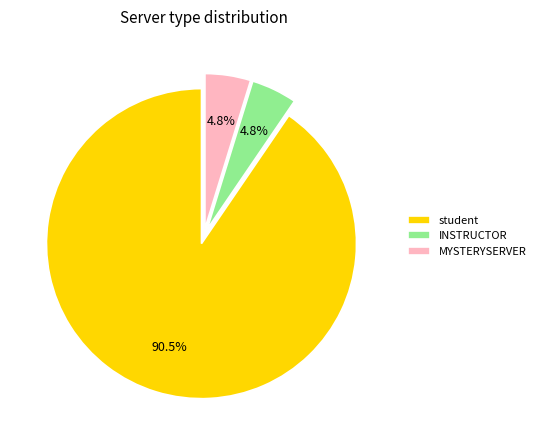

Is MYSTERYSERVER the majority of the pie?

No